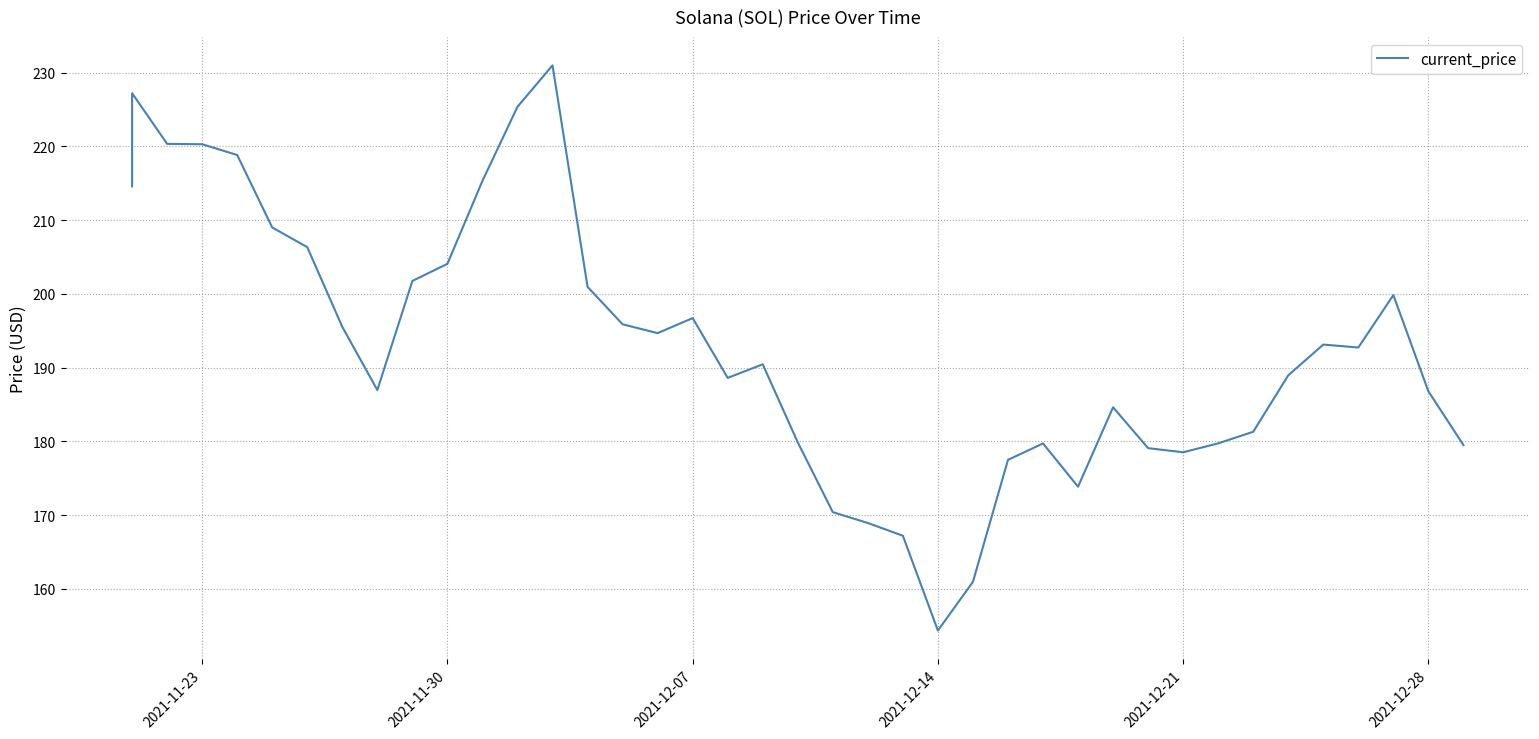

What is the smallest value displayed?

154.3